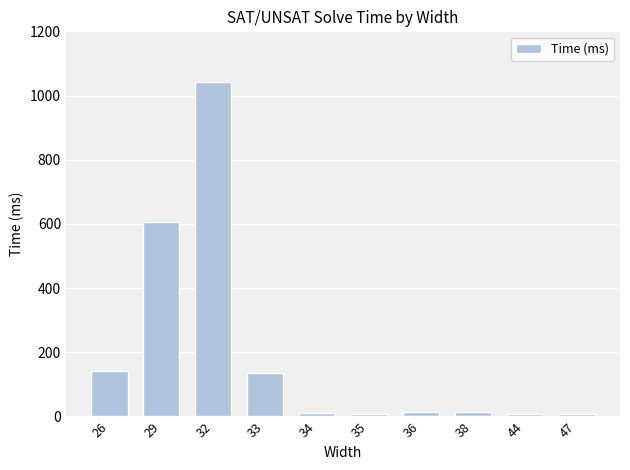

At which label is the value closest to 524?

29